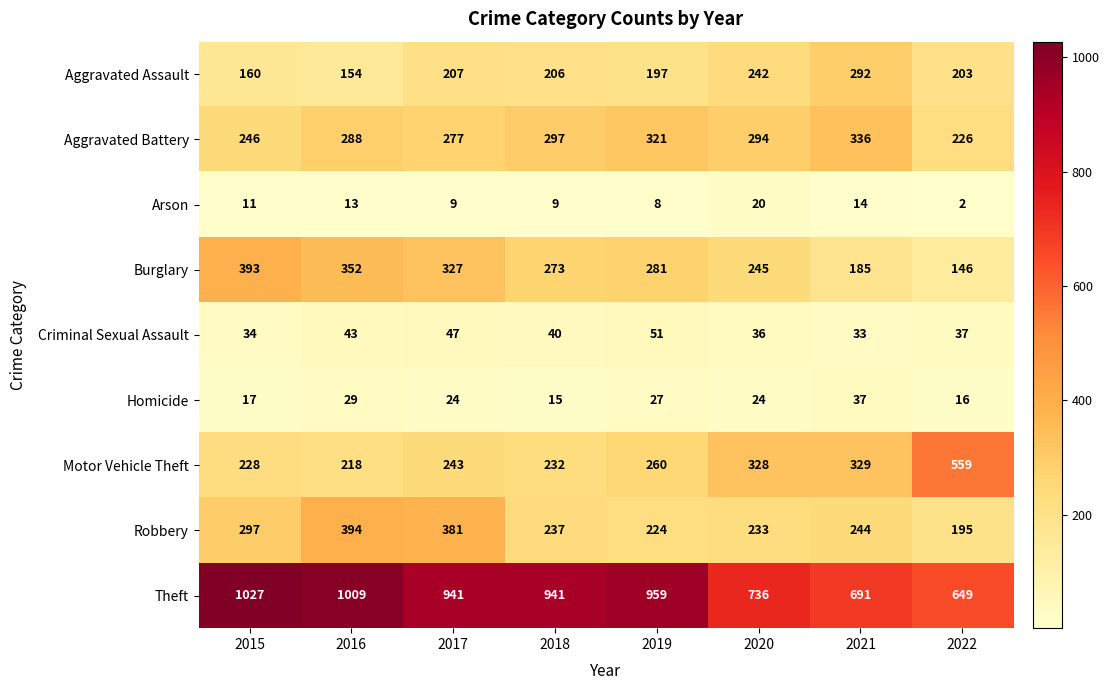

What is the maximum value for Aggravated Battery?

336